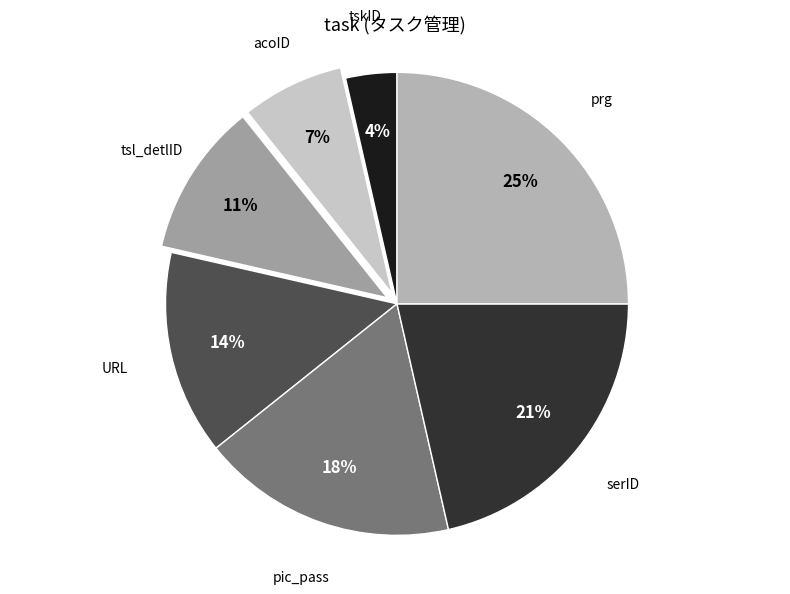

Is the sum of tsl_detlID and pic_pass greater than half?

No